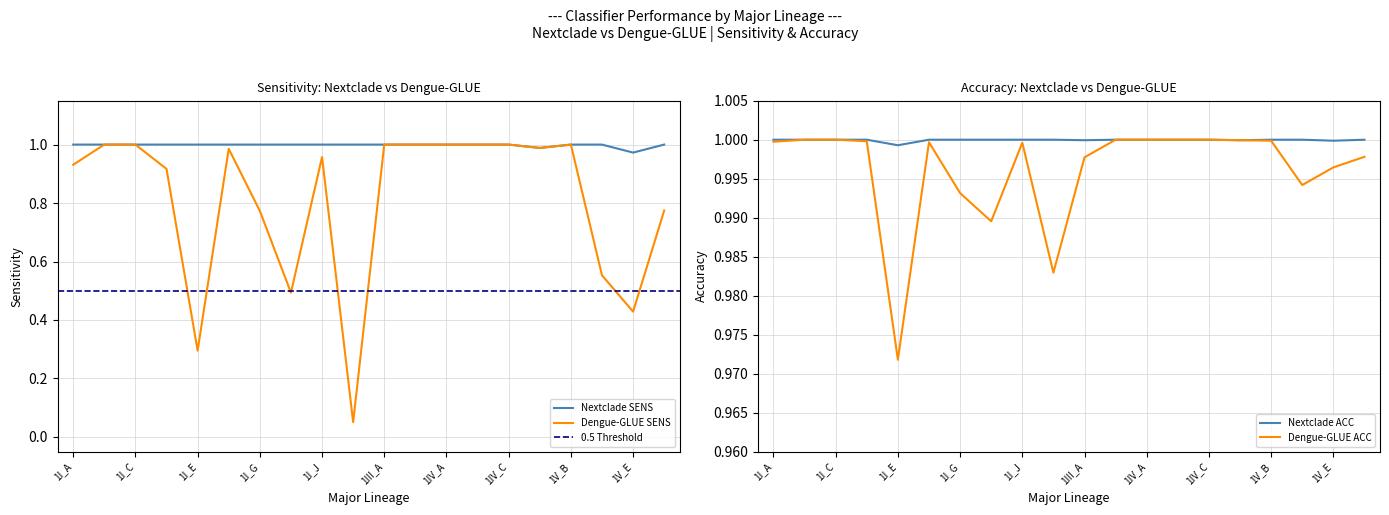

True or false: nextclade_sens and nextclade_spec intersect in this chart.

False